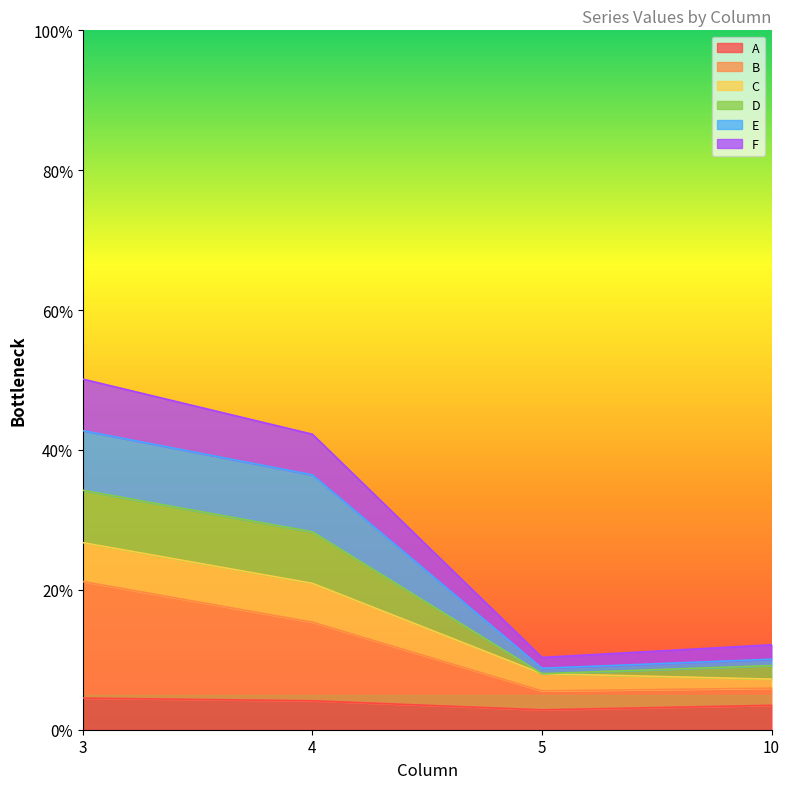

Is the value of A at 3 greater than the value of F at 3?

No